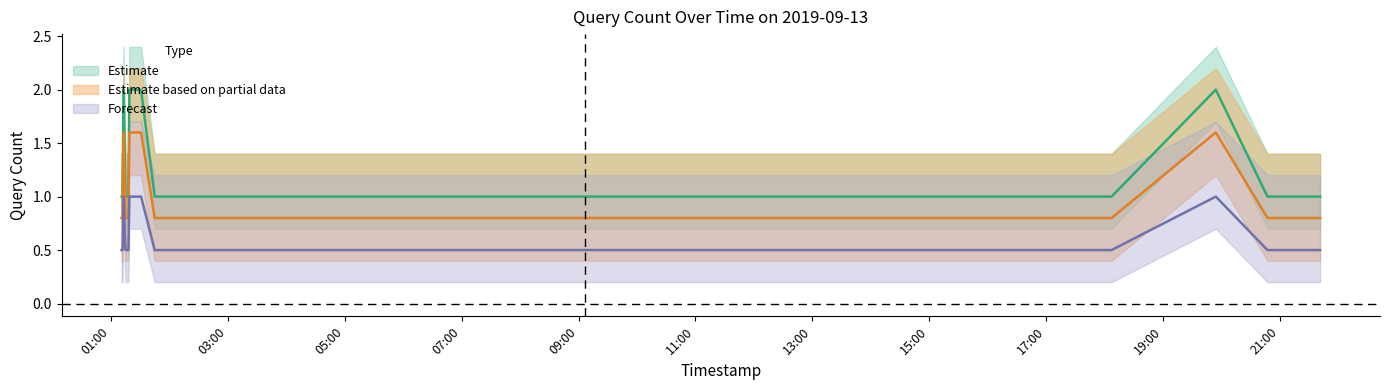

What position from the left is 2019-09-13 12:43:00?

20